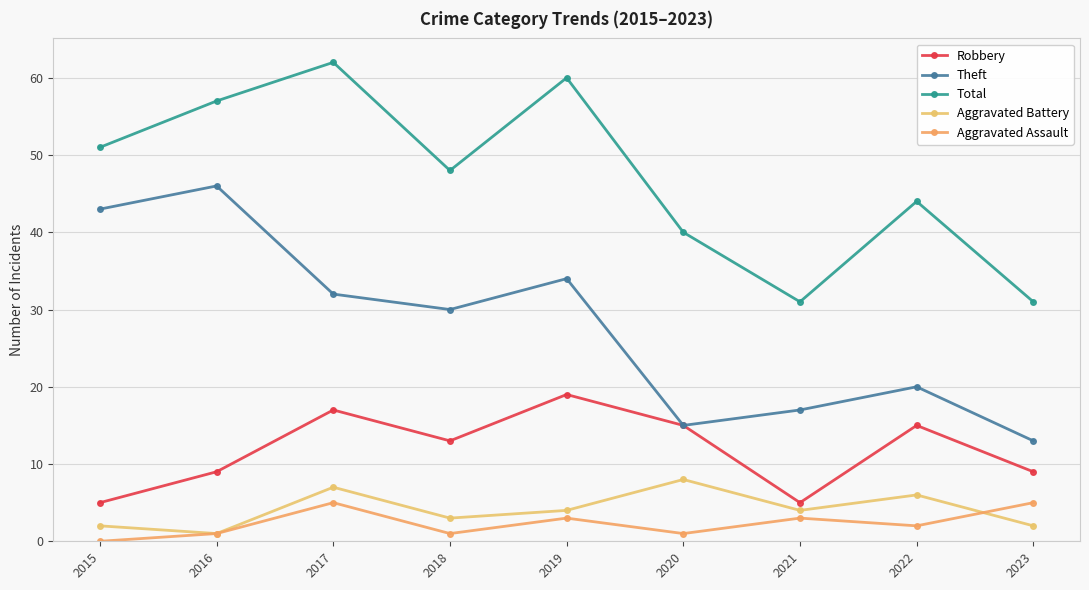

Which has a higher value, 2015 or 2016?

2016